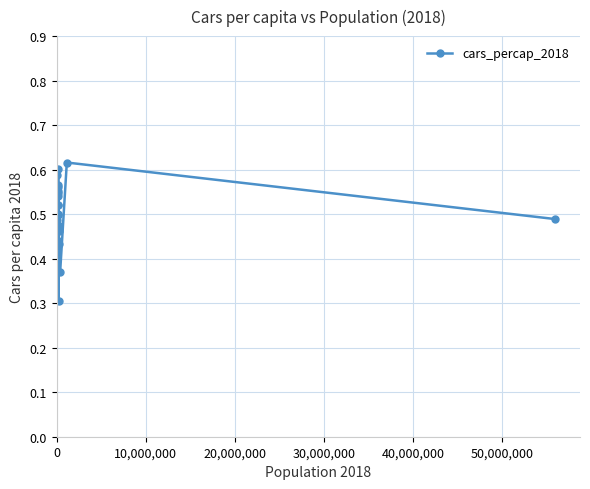

Count the values in the range 0 to 1.

20